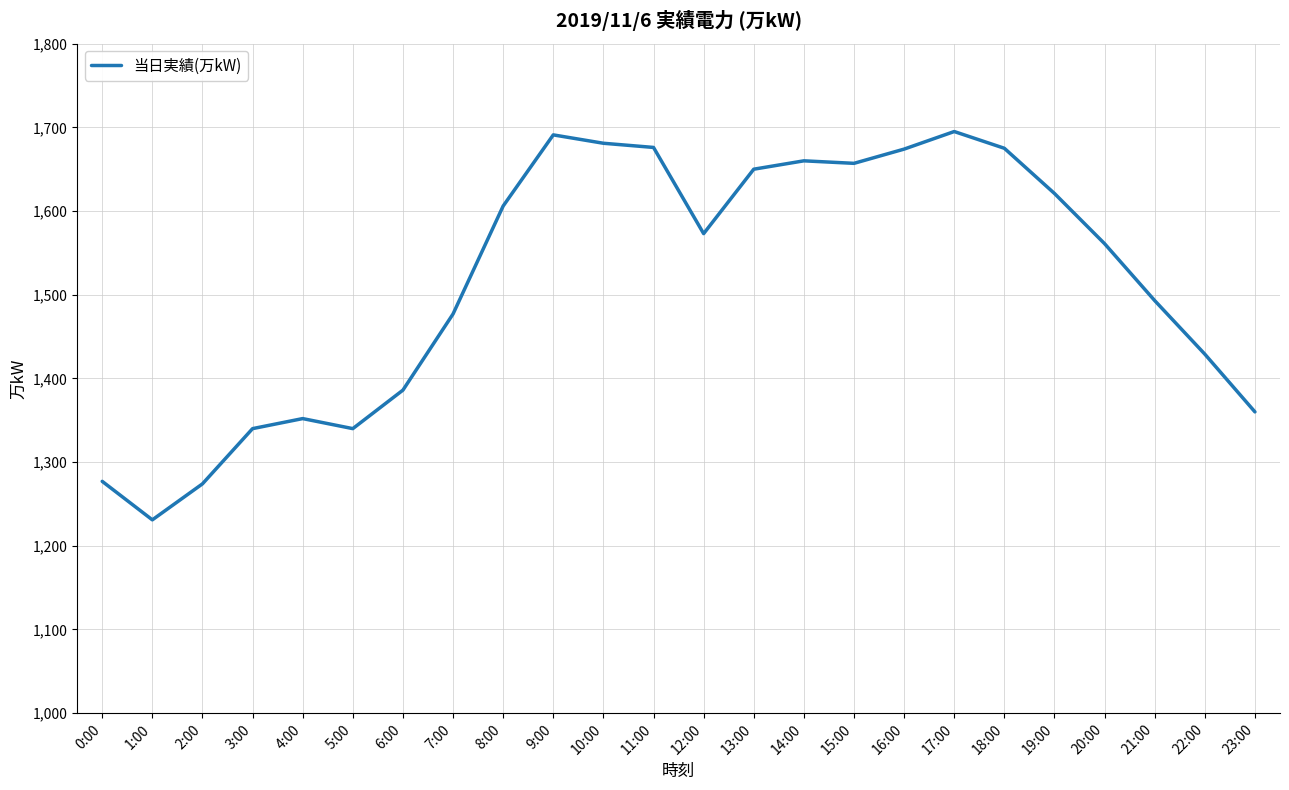

What is the difference between the values at 4:00 and 15:00?

305